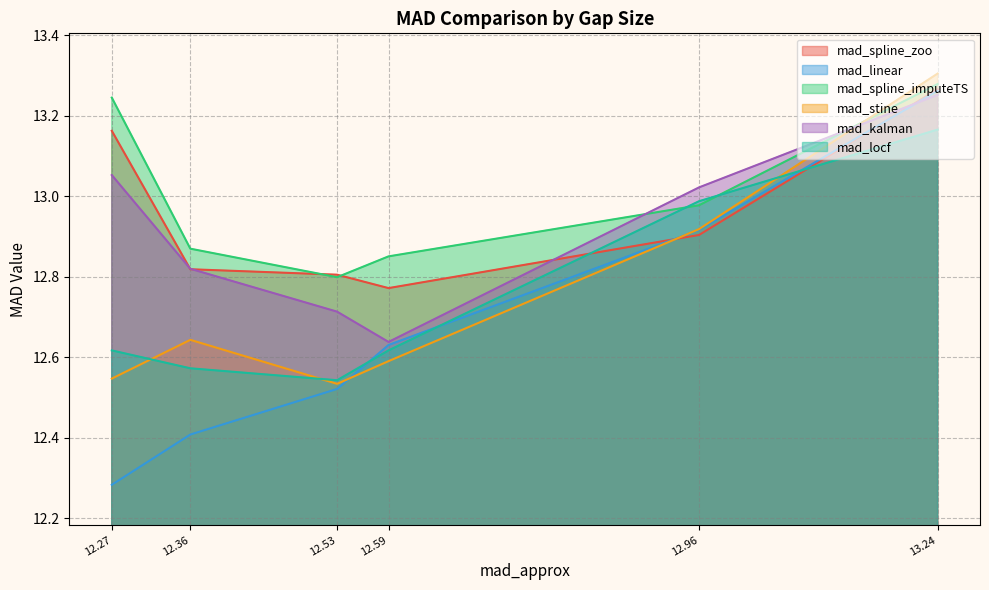

What is the maximum value shown in the chart?

13.3